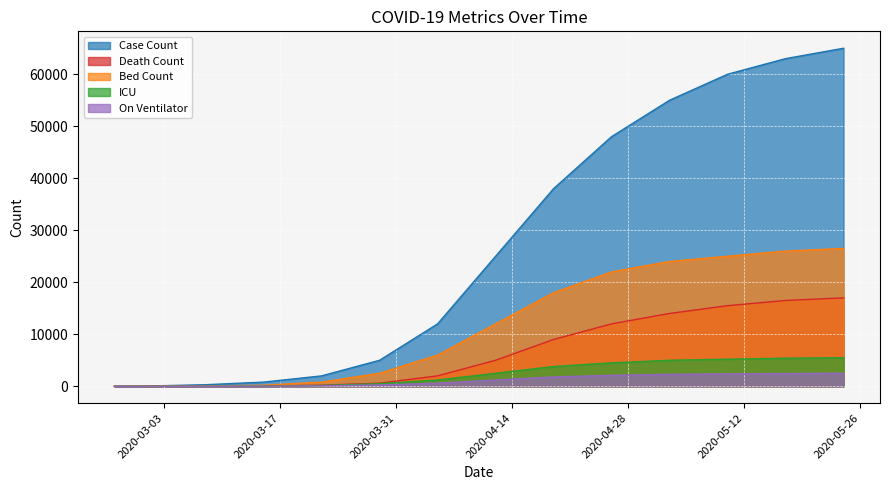

What is the minimum value for Death Count?

2